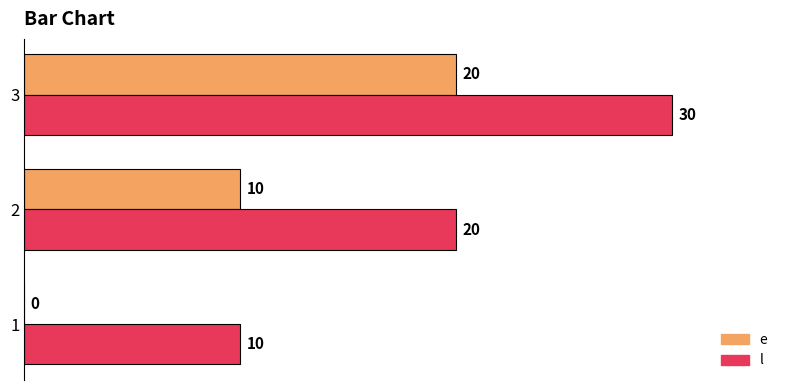

The value of e at 1 is -6. True or false?

False